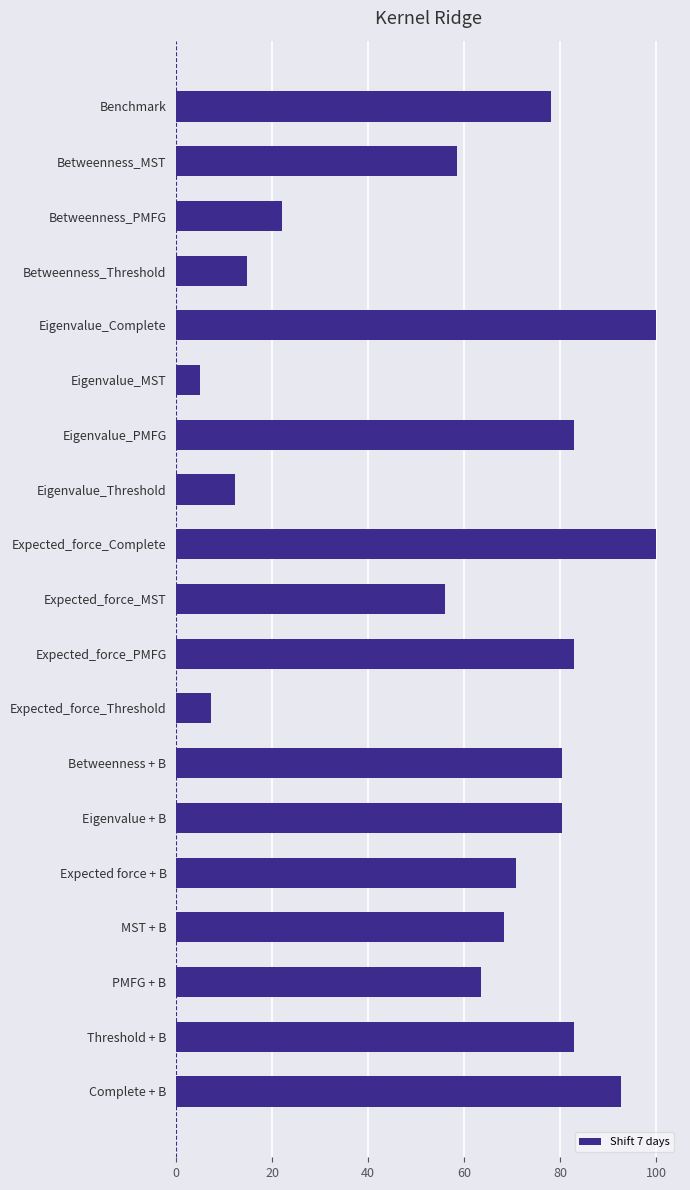

Where is the data nearest to the value 52?

Expected_force_MST